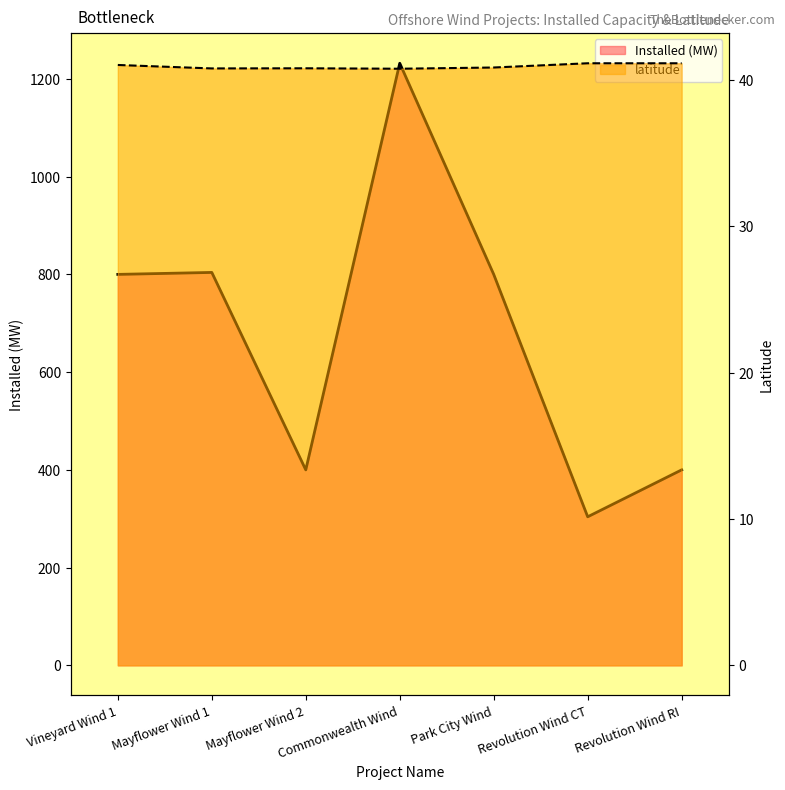

True or false: Installed (MW) and latitude cross at least once.

False